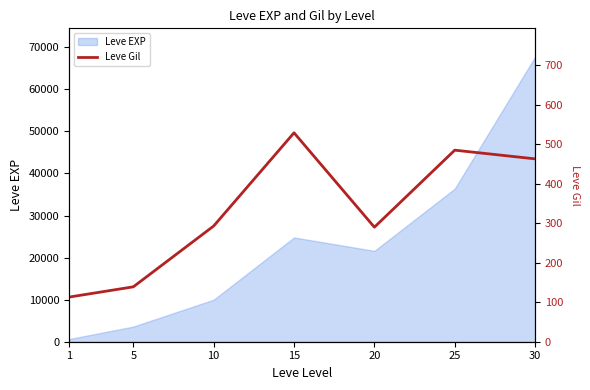

How many values exceed 293?

3